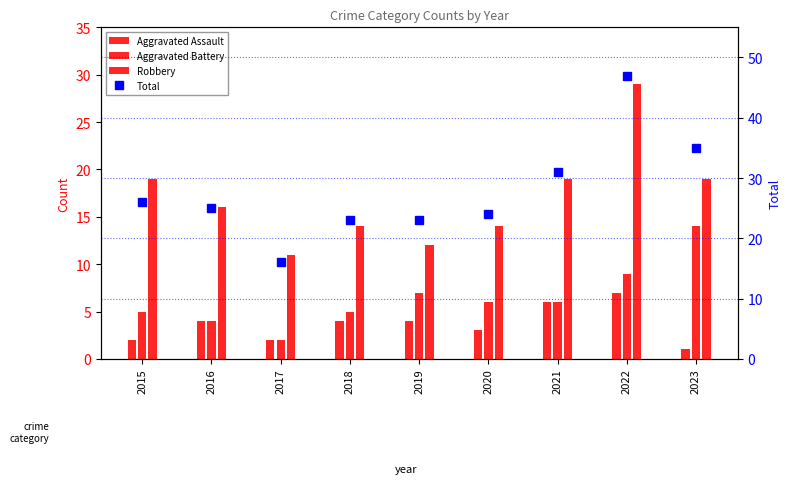

Which series has the largest total across all categories?

Total